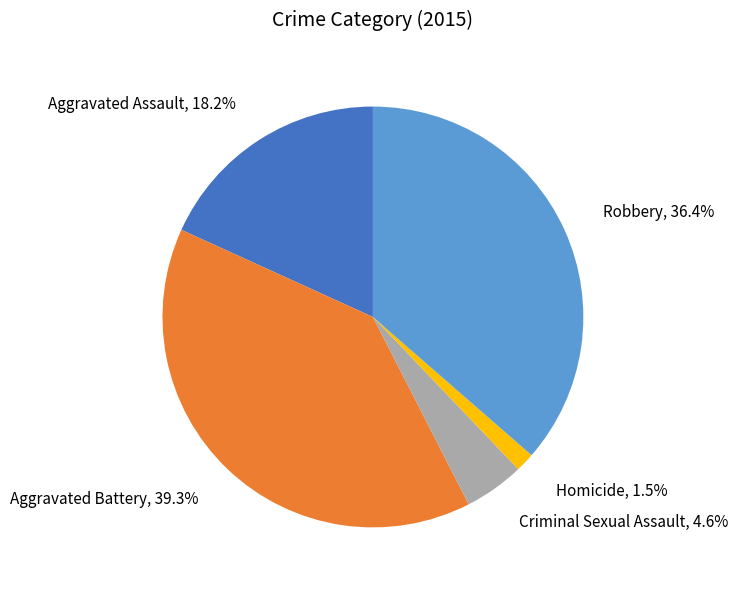

Rank the categories by value from highest to lowest.

Aggravated Battery, Robbery, Aggravated Assault, Criminal Sexual Assault, Homicide